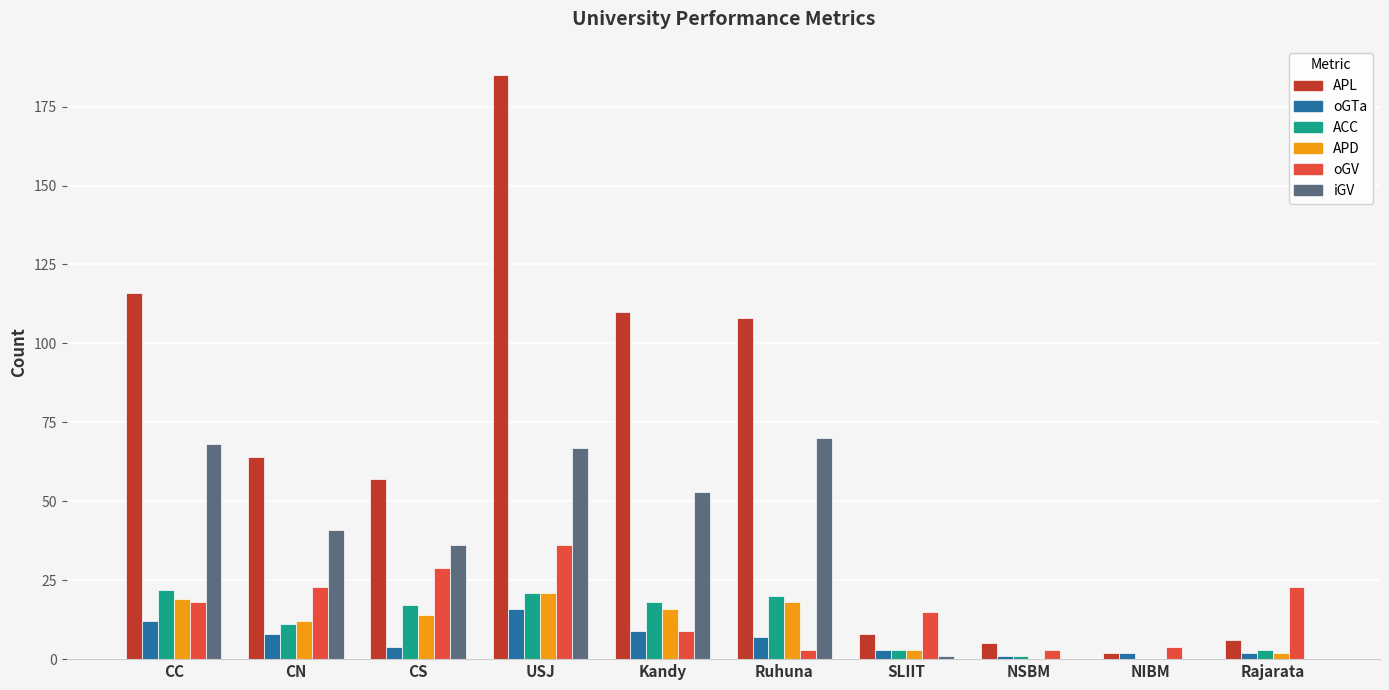

Which series has the largest total across all categories?

APL